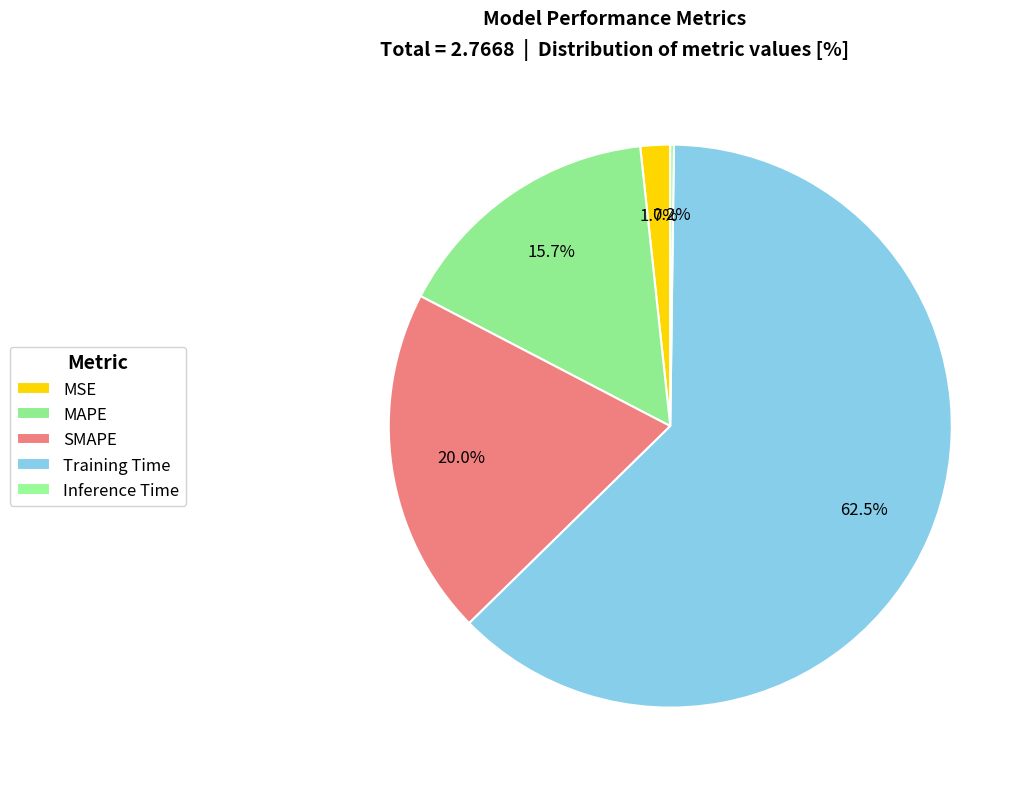

Which category has the biggest portion of the pie?

Training Time